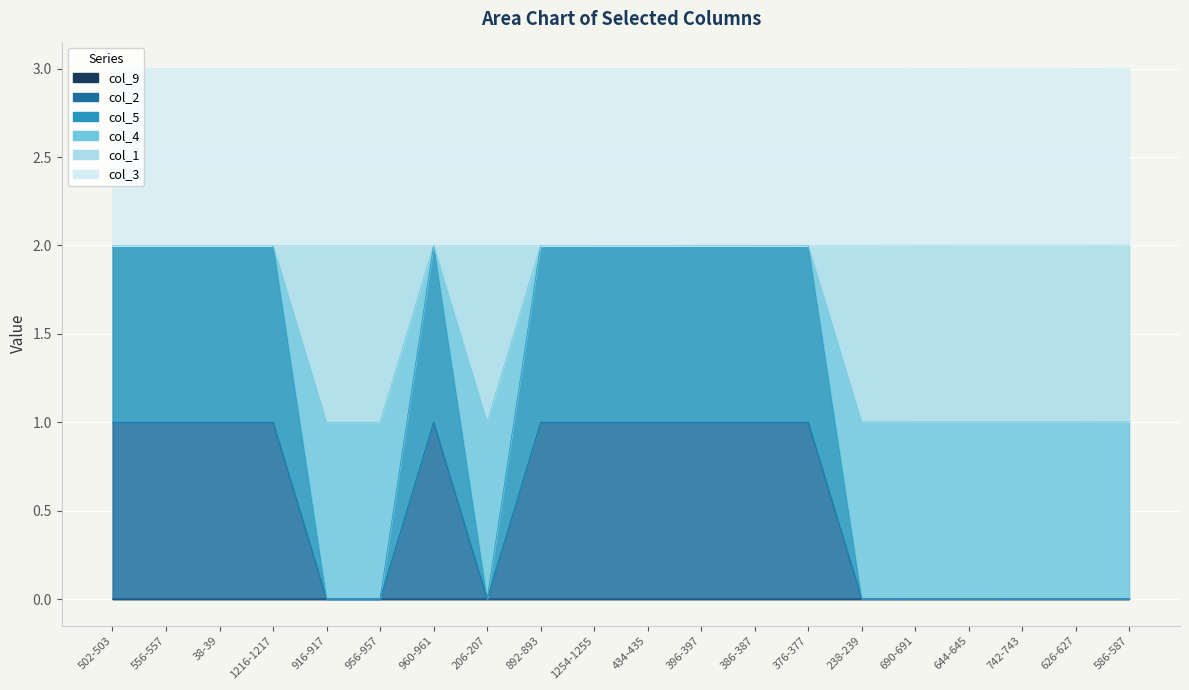

True or false: col_9 and col_5 cross at least once.

False